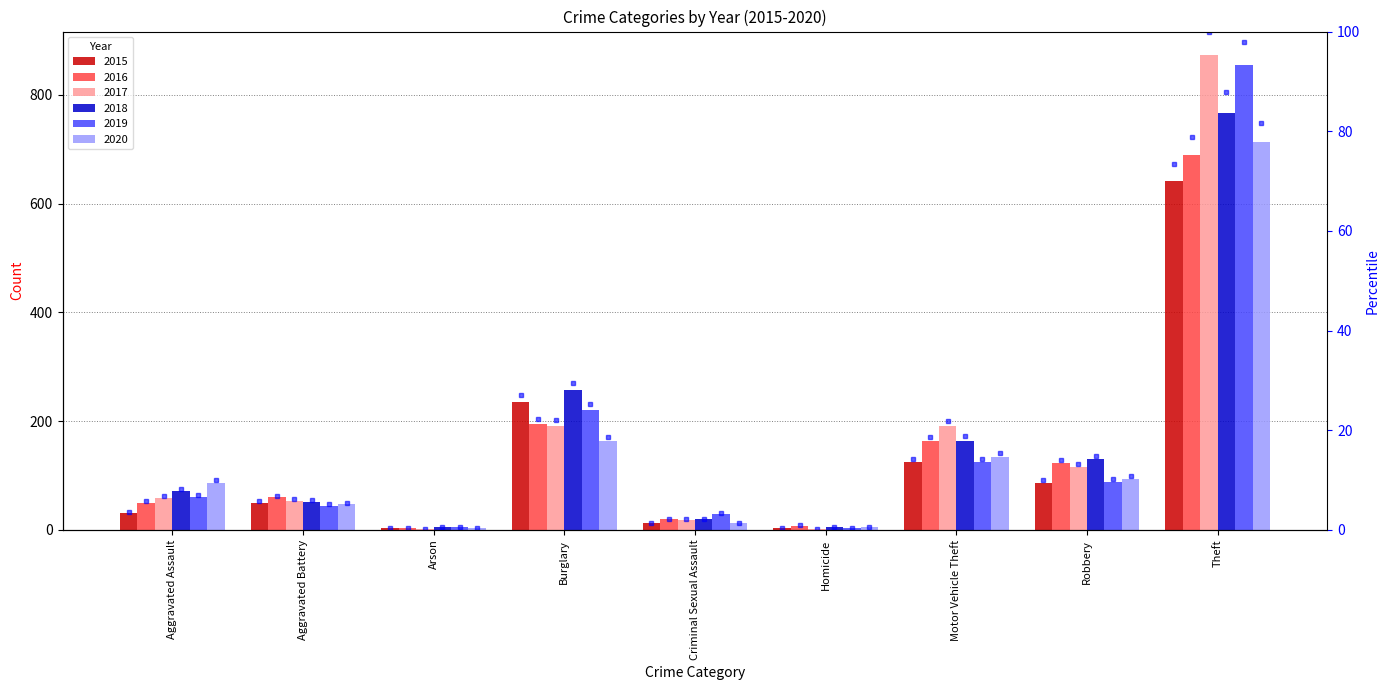

Is the value of 2018 at Homicide greater than the value of 2015 at Criminal Sexual Assault?

No